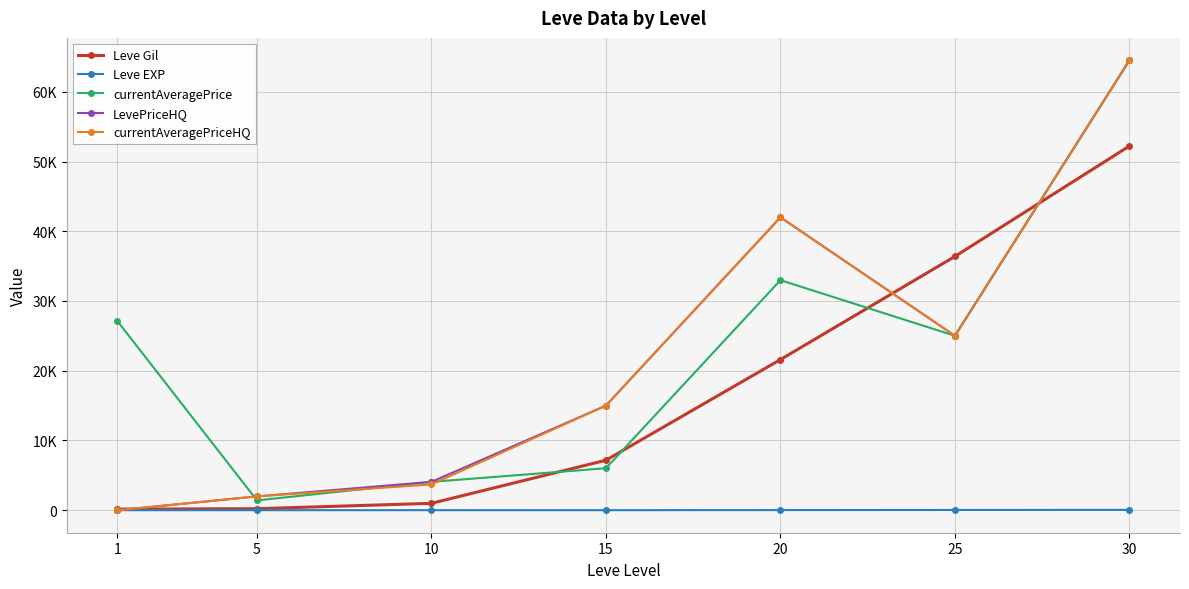

At which category is the sum across all series the highest?

30